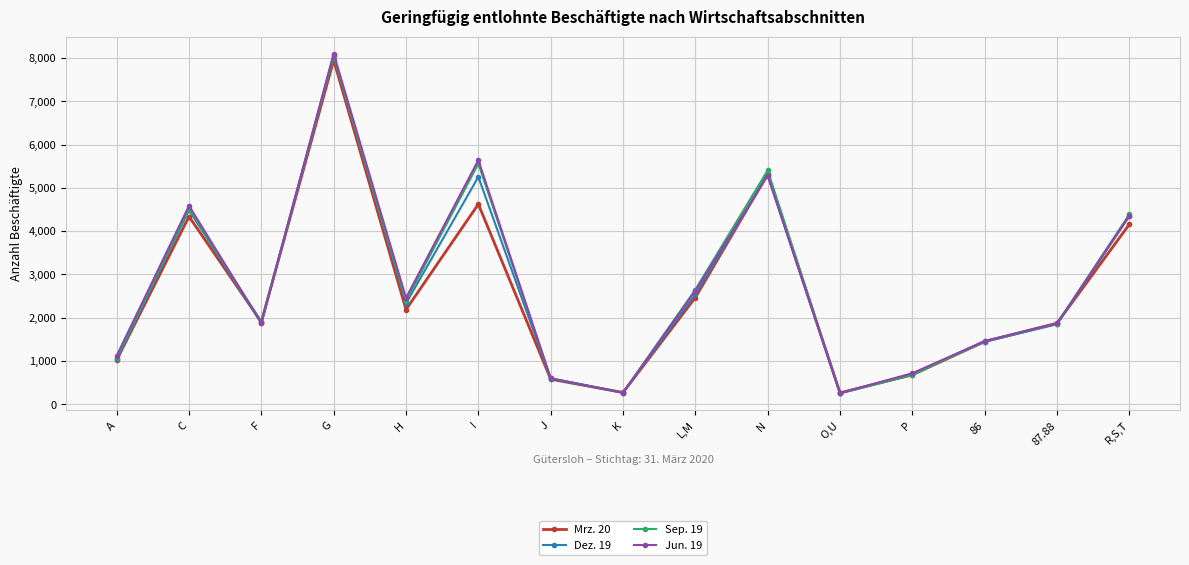

At which label does Mrz. 20 reach its peak?

G